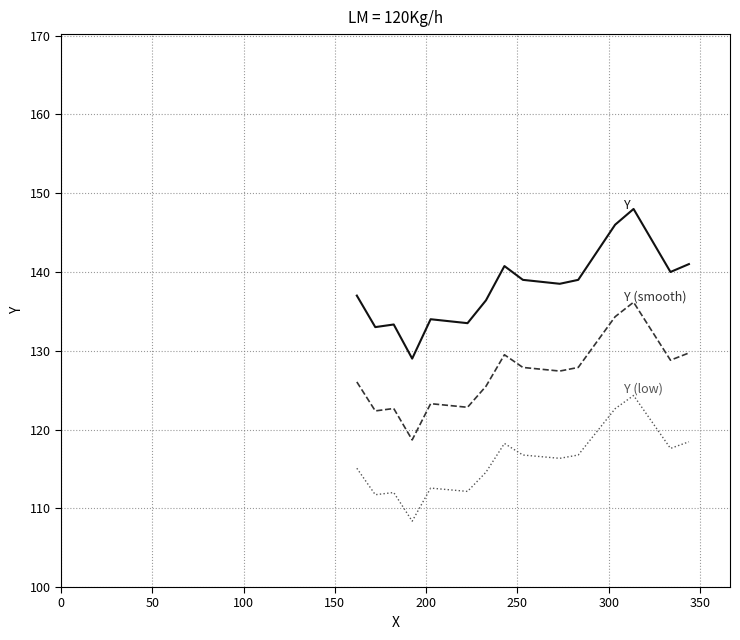

What is the greatest value displayed?

148.0